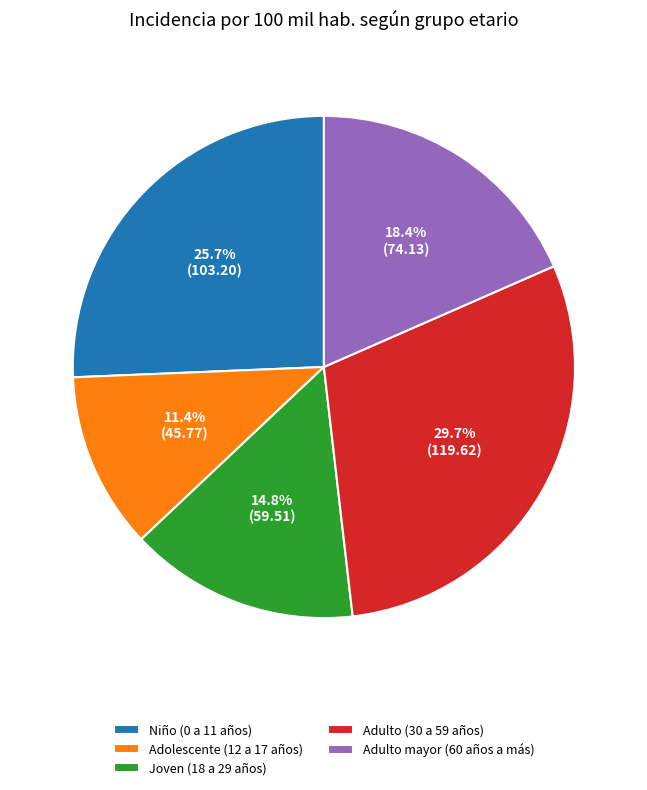

Which has a higher value, Adolescente (12 a 17 años) or Adulto mayor (60 años a más)?

Adulto mayor (60 años a más)